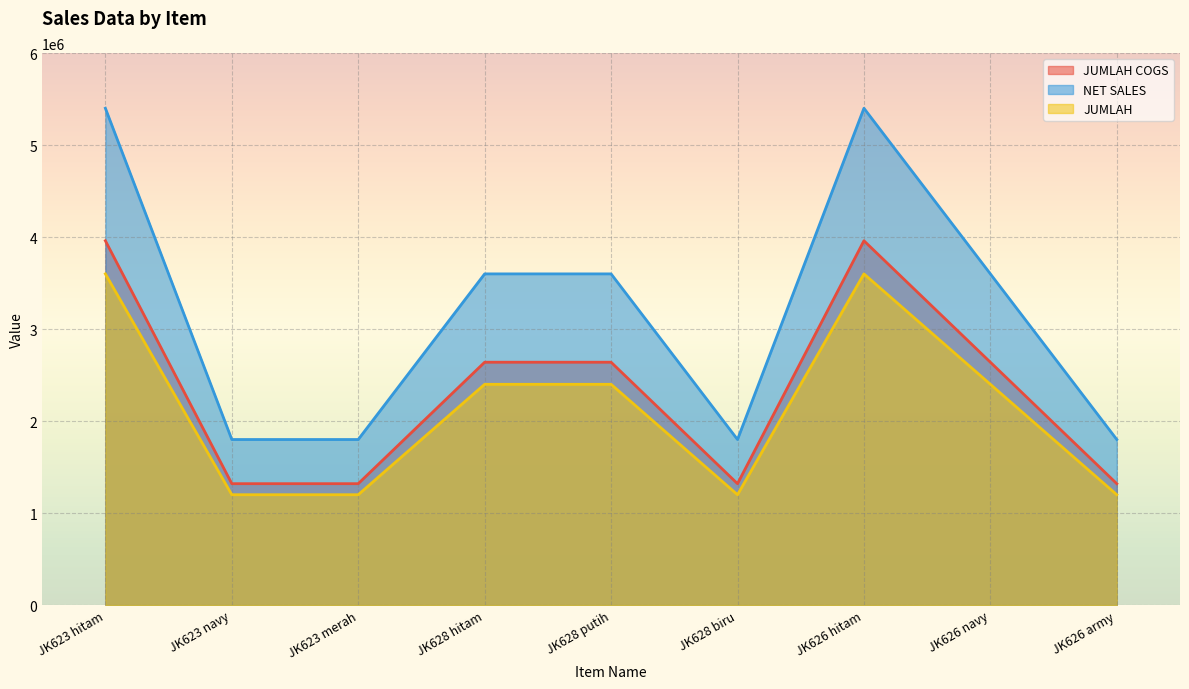

How many lines are shown in the chart?

3